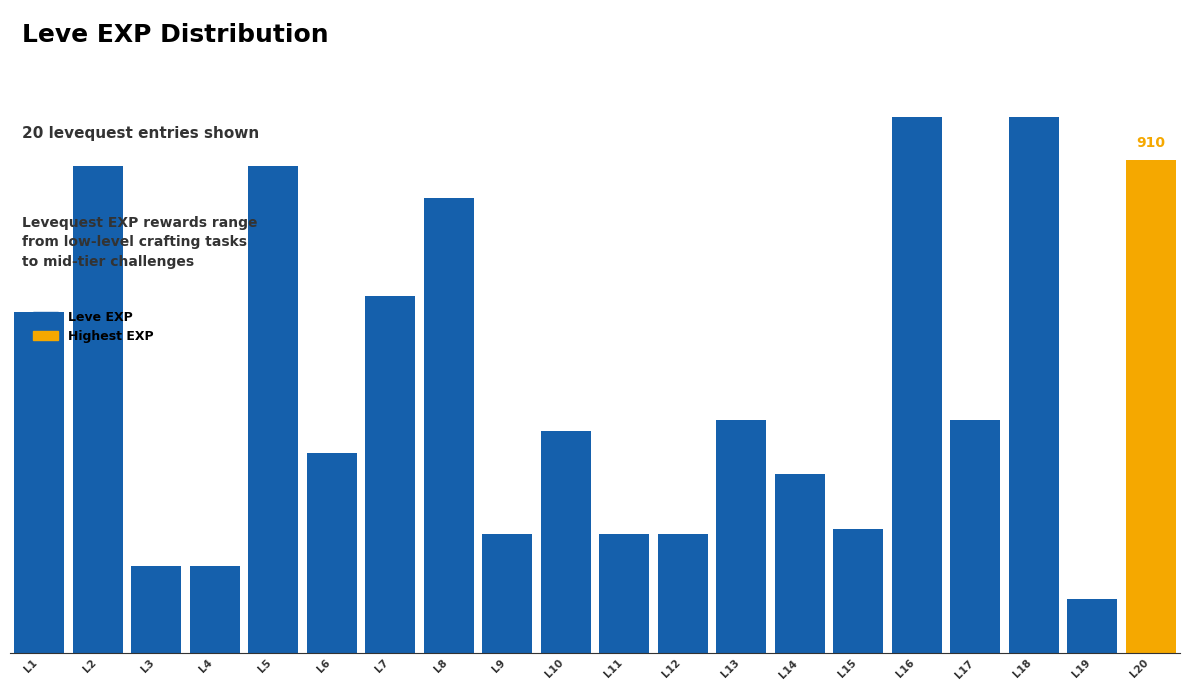

Are the bars horizontal?

No